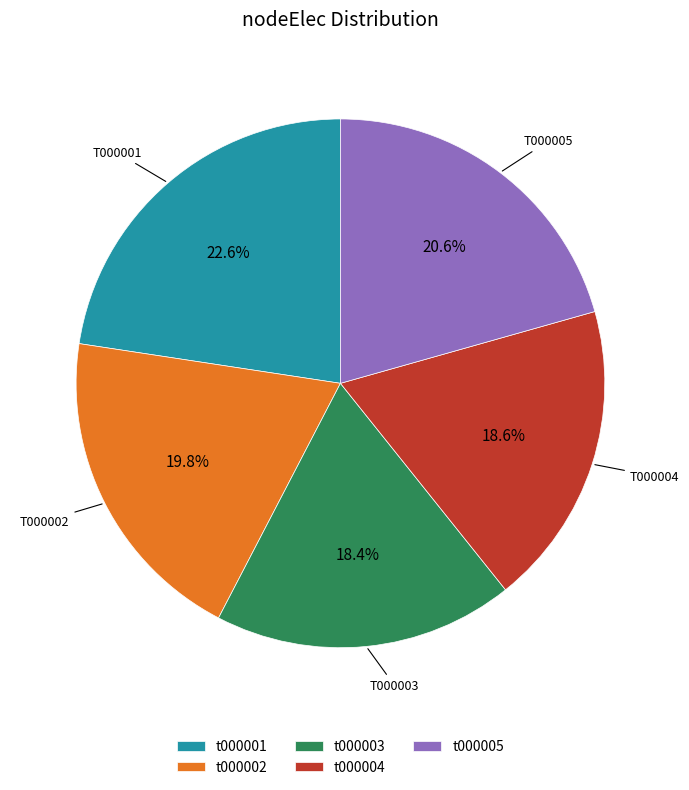

Is the sum of t000004 and t000002 greater than half?

No